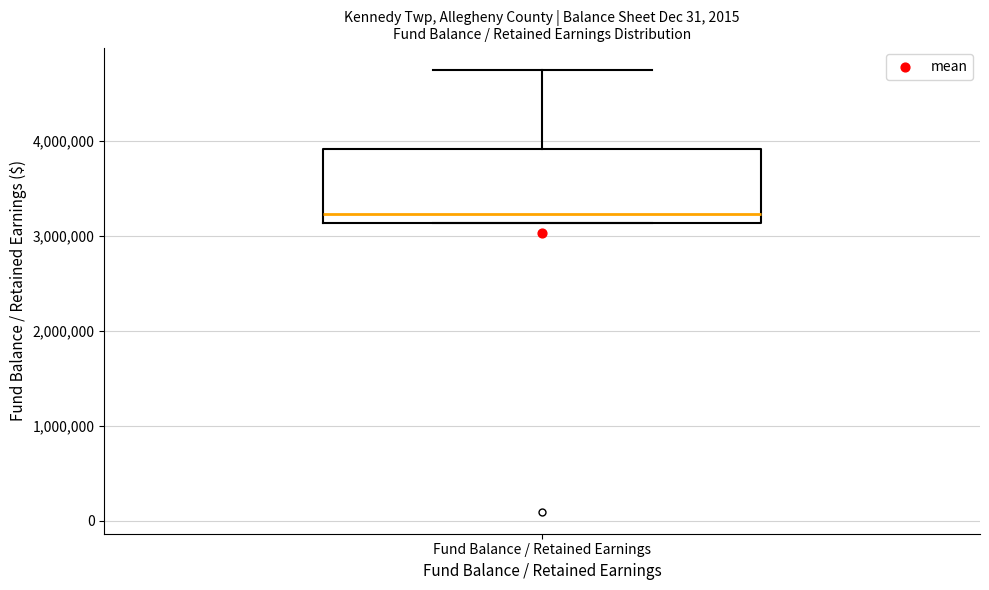

Read this box plot against the y-axis: the position of the median line, the range covered by the box, and the ends of both whiskers. The values are not printed on the chart, so give them approximately, as read against the axis.

median 3200000, box 3100000 to 3900000, whiskers 3100000 to 4800000